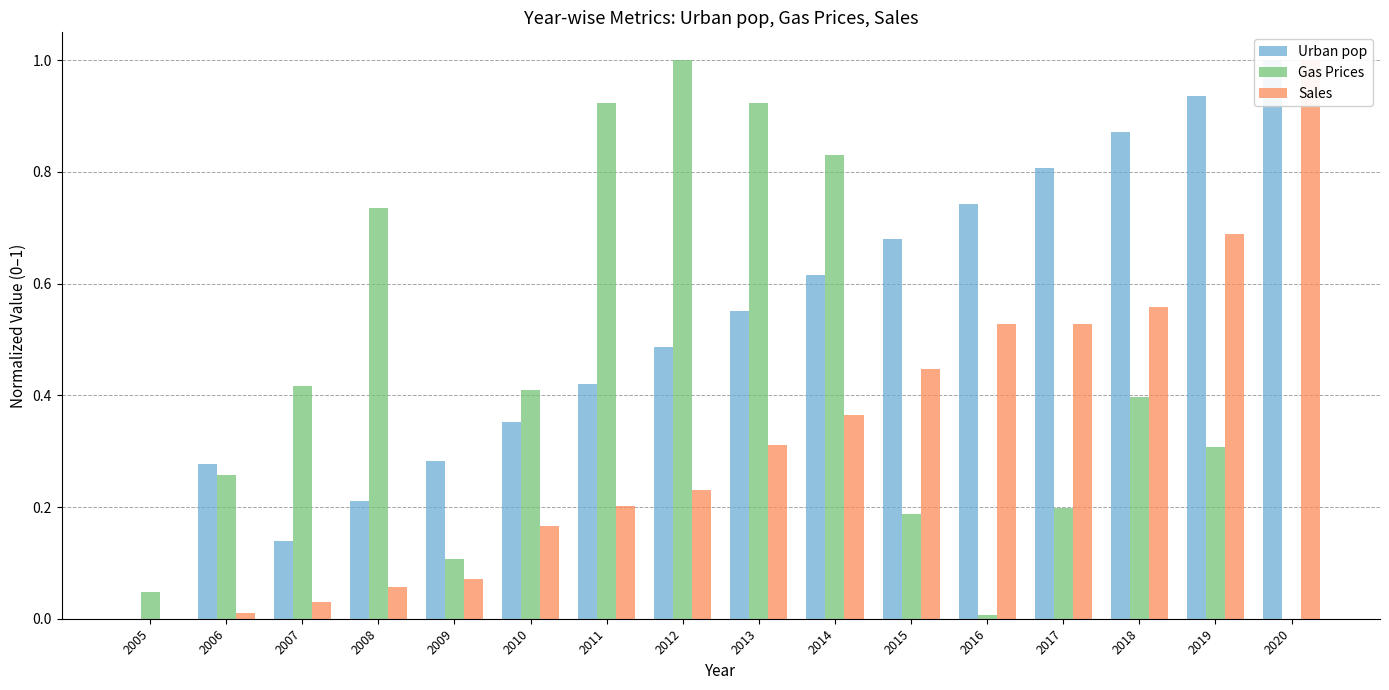

Reading left to right, transcribe all the data shown in this chart.

Urban pop: 0.0	0.3	0.1	0.2	0.3	0.4	0.4	0.5	0.6	0.6	0.7	0.7	0.8	0.9	0.9	1.0
Gas Prices: 0.0	0.3	0.4	0.7	0.1	0.4	0.9	1.0	0.9	0.8	0.2	0.0	0.2	0.4	0.3	0.0
Sales: 0.0	0.0	0.0	0.1	0.1	0.2	0.2	0.2	0.3	0.4	0.4	0.5	0.5	0.6	0.7	1.0